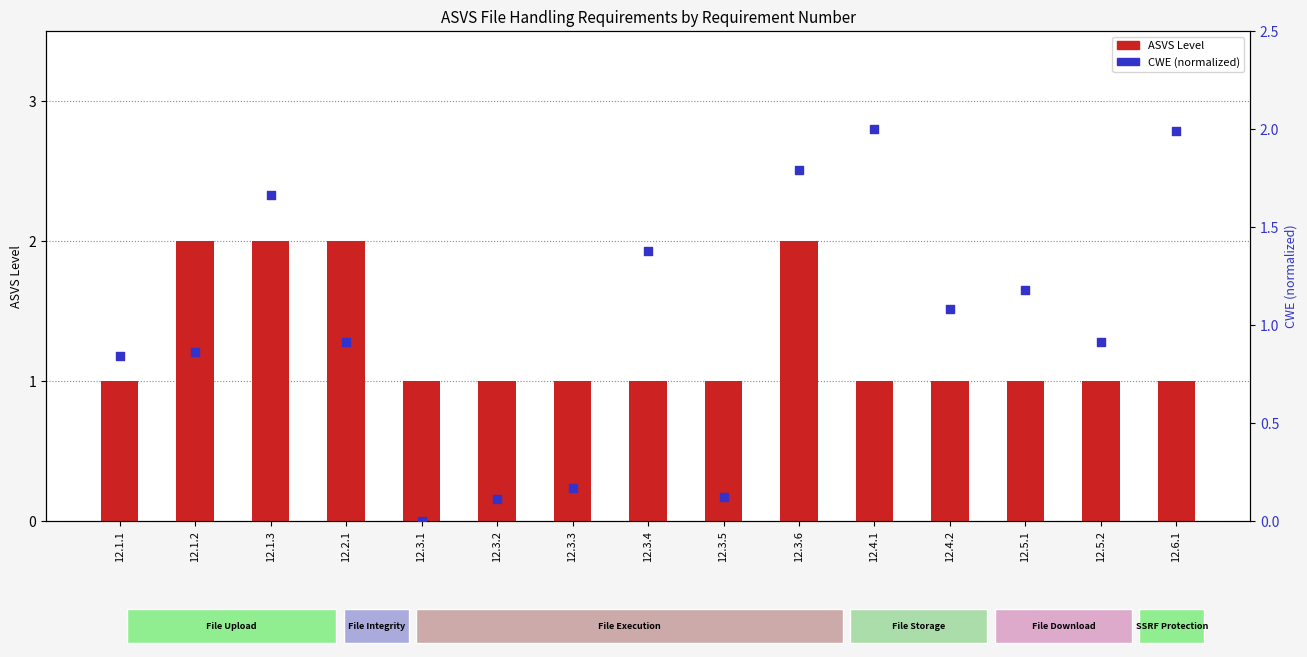

Which series contains the highest Y value?

ASVS Level